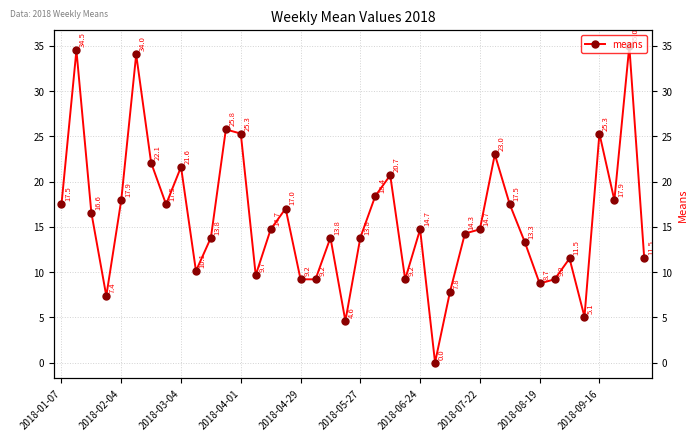

What is the difference between the maximum and minimum values?

35.0